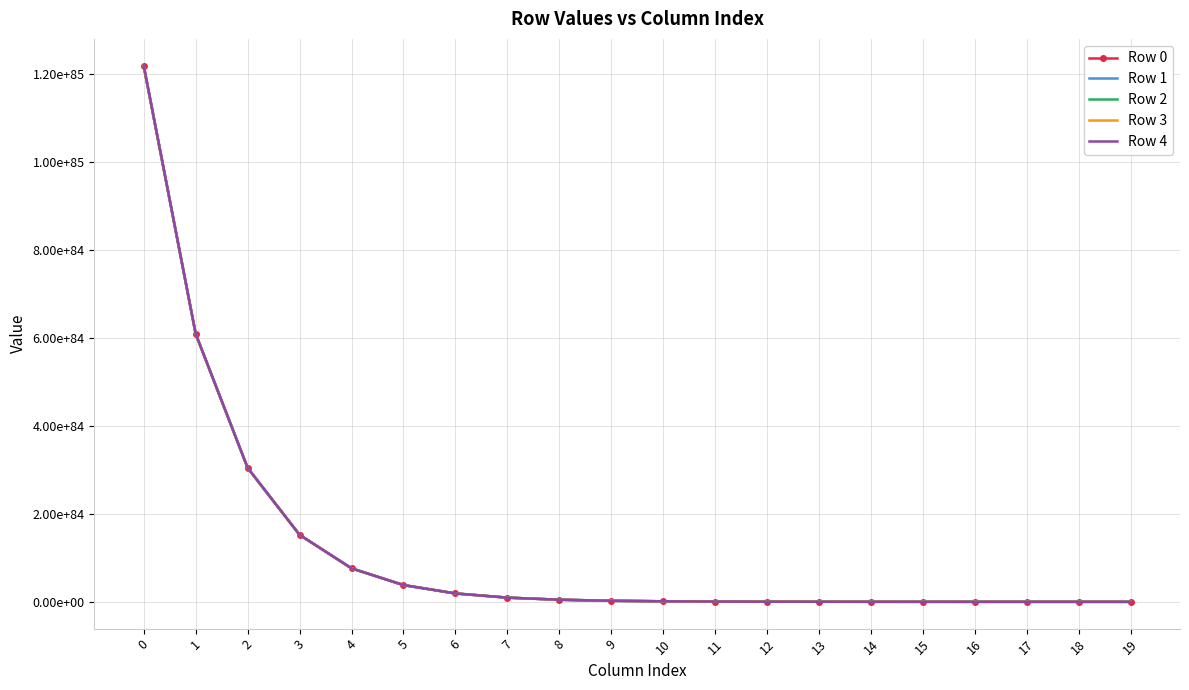

What are all the series names shown in the legend?

Row 0, Row 1, Row 2, Row 3, Row 4